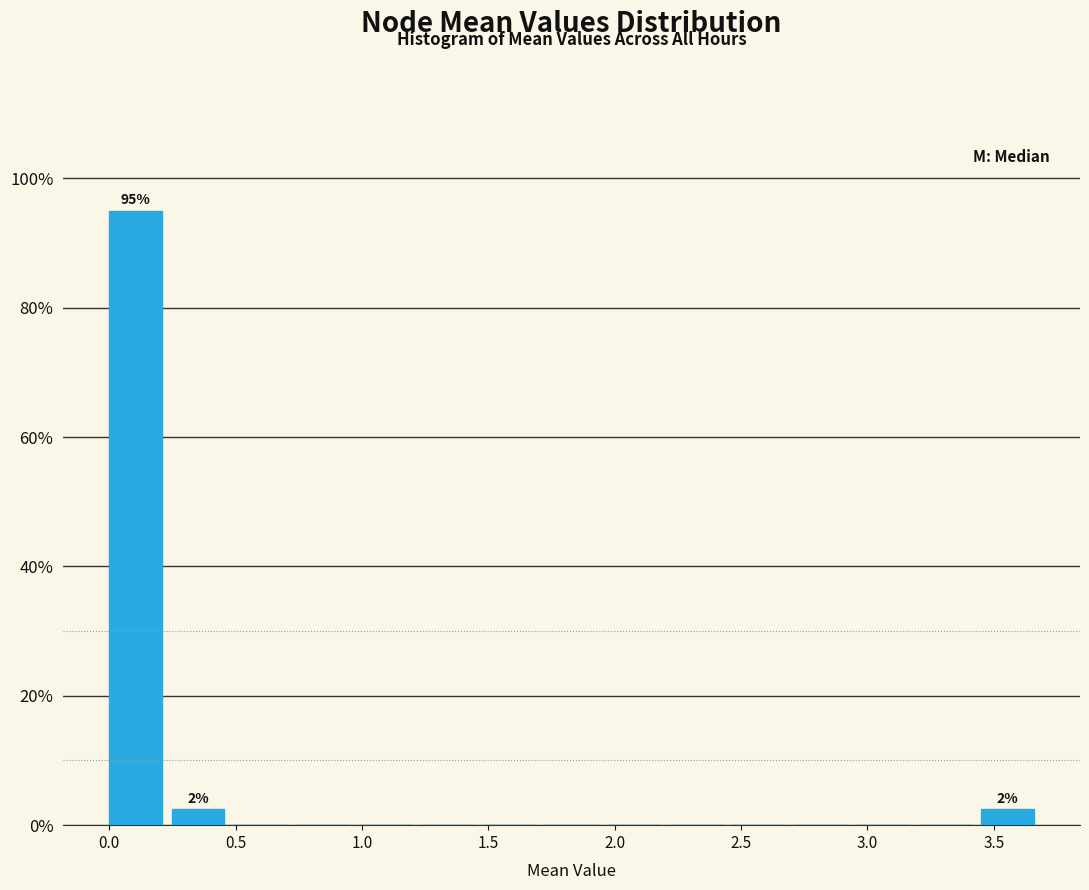

Which range on the x-axis has the tallest bar?

0.00 to 0.25